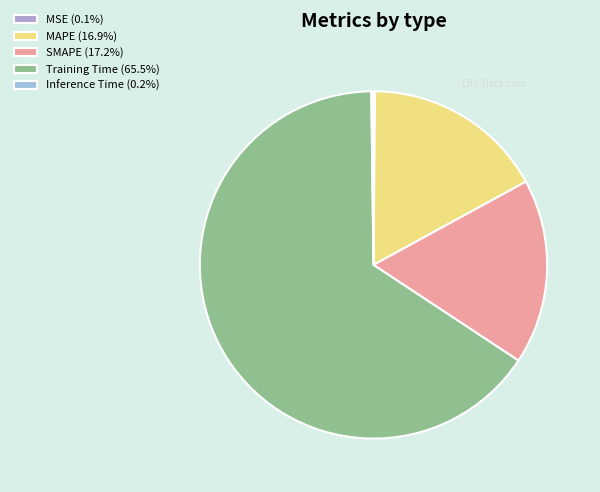

To the nearest percent, what portion does SMAPE represent?

17%